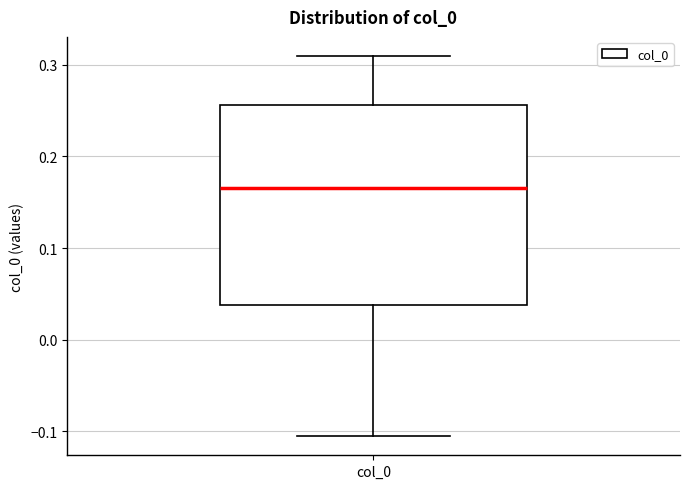

Transcribe this box plot: give where the median line is, the range the box spans, and where the two whiskers end, as read against the y-axis. The values are not printed on the chart, so give them approximately, as read against the axis.

median 0.17, box 0.04 to 0.26, whiskers -0.11 to 0.31